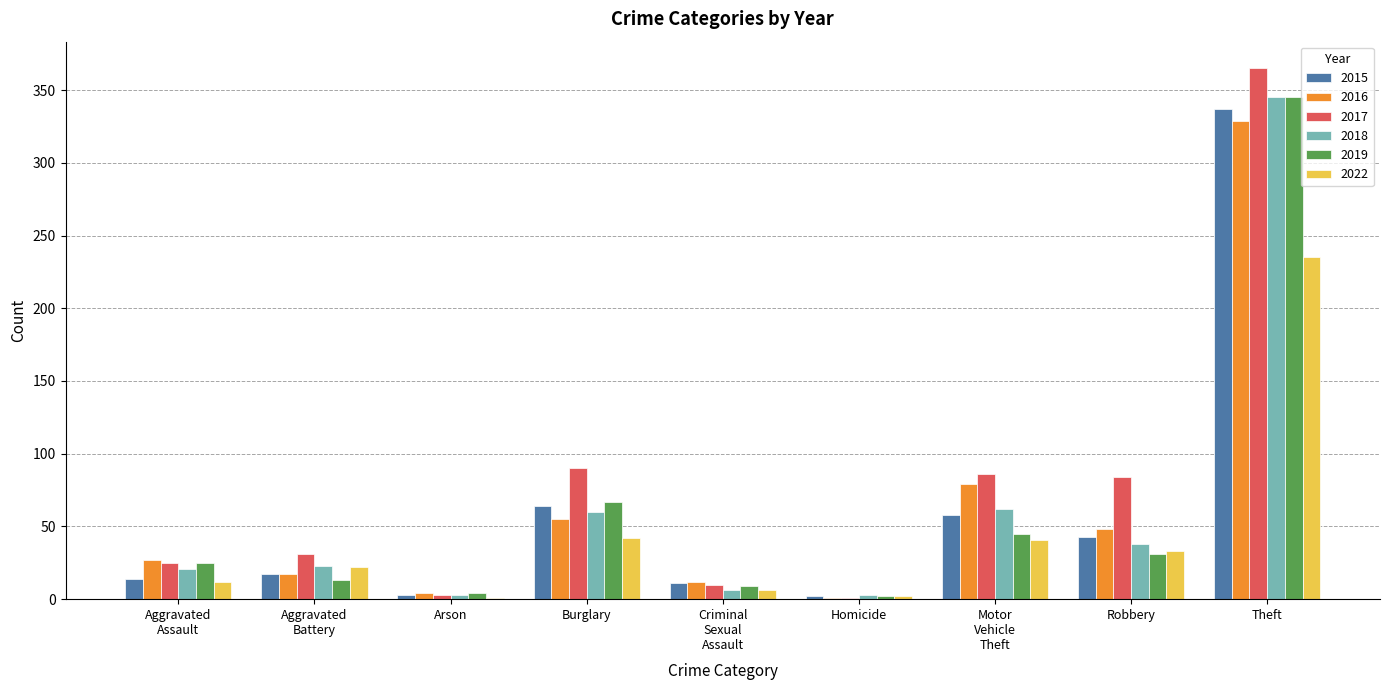

Does the chart contain stacked bars?

No